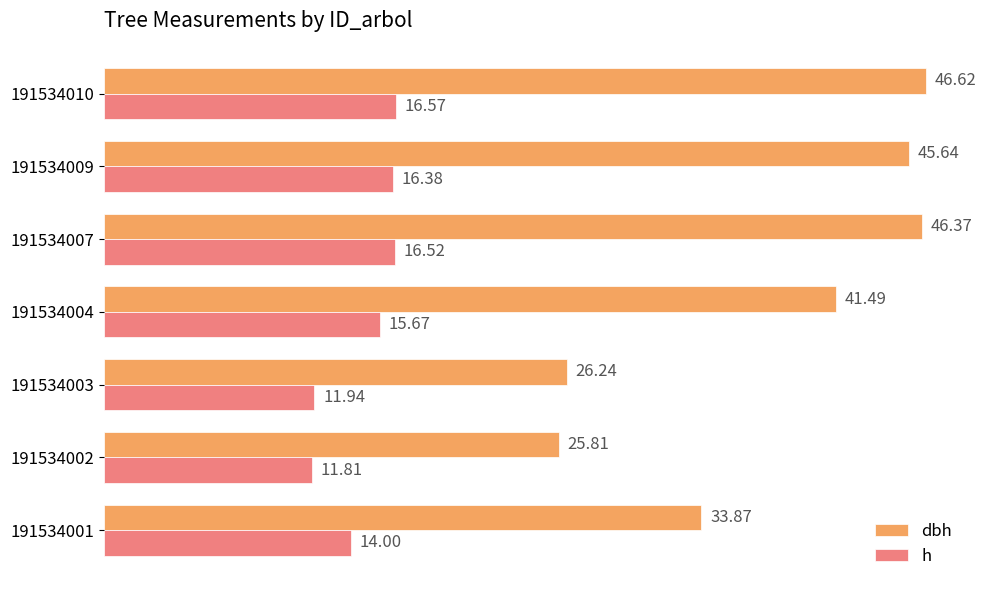

At which category is the sum across all series the highest?

191534010